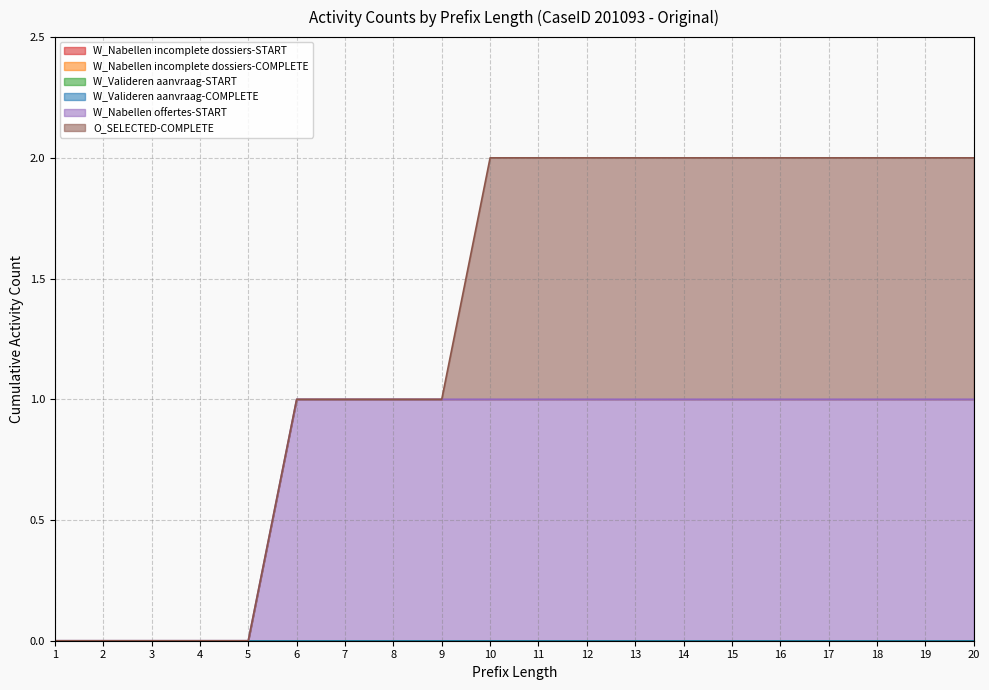

Reading right to left, list all the values displayed in this chart.

W_Nabellen incomplete dossiers-START: 20=0	19=0	18=0	17=0	16=0	15=0	14=0	13=0	12=0	11=0	10=0	9=0	8=0	7=0	6=0	5=0	4=0	3=0	2=0	1=0
W_Nabellen incomplete dossiers-COMPLETE: 20=0	19=0	18=0	17=0	16=0	15=0	14=0	13=0	12=0	11=0	10=0	9=0	8=0	7=0	6=0	5=0	4=0	3=0	2=0	1=0
W_Valideren aanvraag-START: 20=0	19=0	18=0	17=0	16=0	15=0	14=0	13=0	12=0	11=0	10=0	9=0	8=0	7=0	6=0	5=0	4=0	3=0	2=0	1=0
W_Valideren aanvraag-COMPLETE: 20=0	19=0	18=0	17=0	16=0	15=0	14=0	13=0	12=0	11=0	10=0	9=0	8=0	7=0	6=0	5=0	4=0	3=0	2=0	1=0
W_Nabellen offertes-START: 20=1	19=1	18=1	17=1	16=1	15=1	14=1	13=1	12=1	11=1	10=1	9=1	8=1	7=1	6=1	5=0	4=0	3=0	2=0	1=0
O_SELECTED-COMPLETE: 20=1	19=1	18=1	17=1	16=1	15=1	14=1	13=1	12=1	11=1	10=1	9=0	8=0	7=0	6=0	5=0	4=0	3=0	2=0	1=0